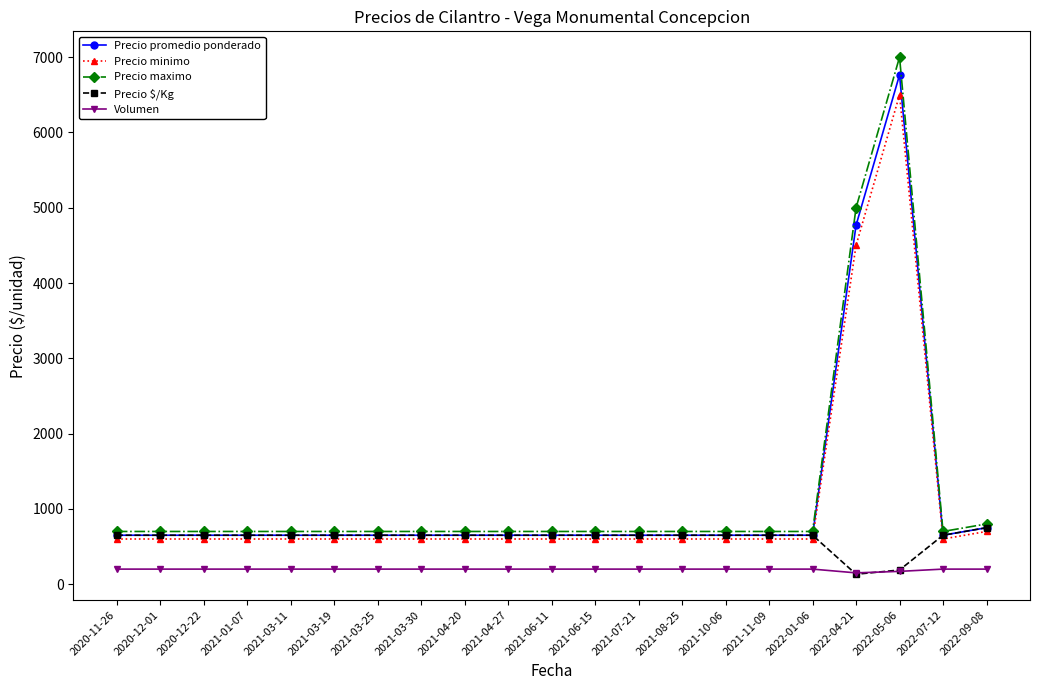

What is the sum of the Volumen values at 2021-06-11 and 2020-11-26?

400